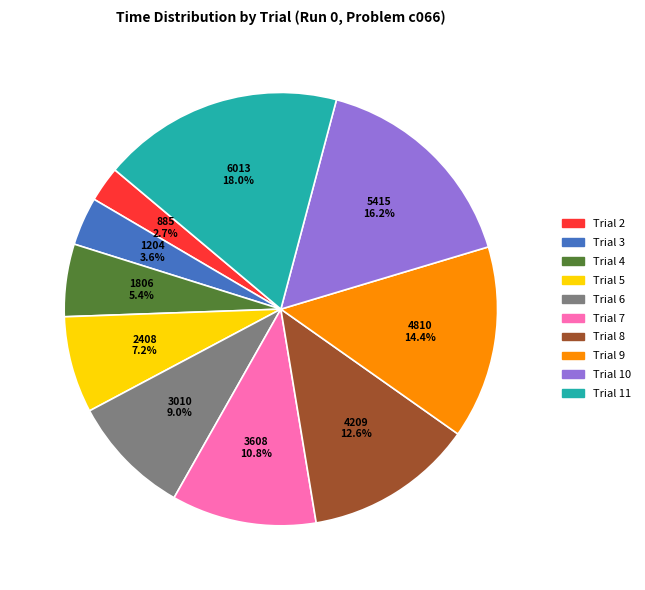

Rank the categories by value from lowest to highest.

Trial 2, Trial 3, Trial 4, Trial 5, Trial 6, Trial 7, Trial 8, Trial 9, Trial 10, Trial 11